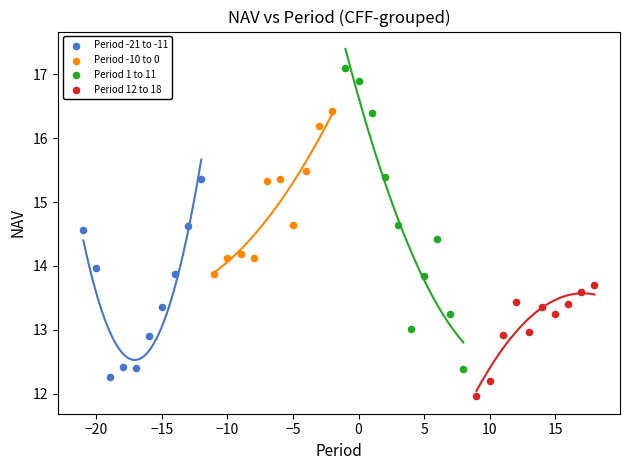

Which series has the widest spread of Y values?

Period 1 to 11